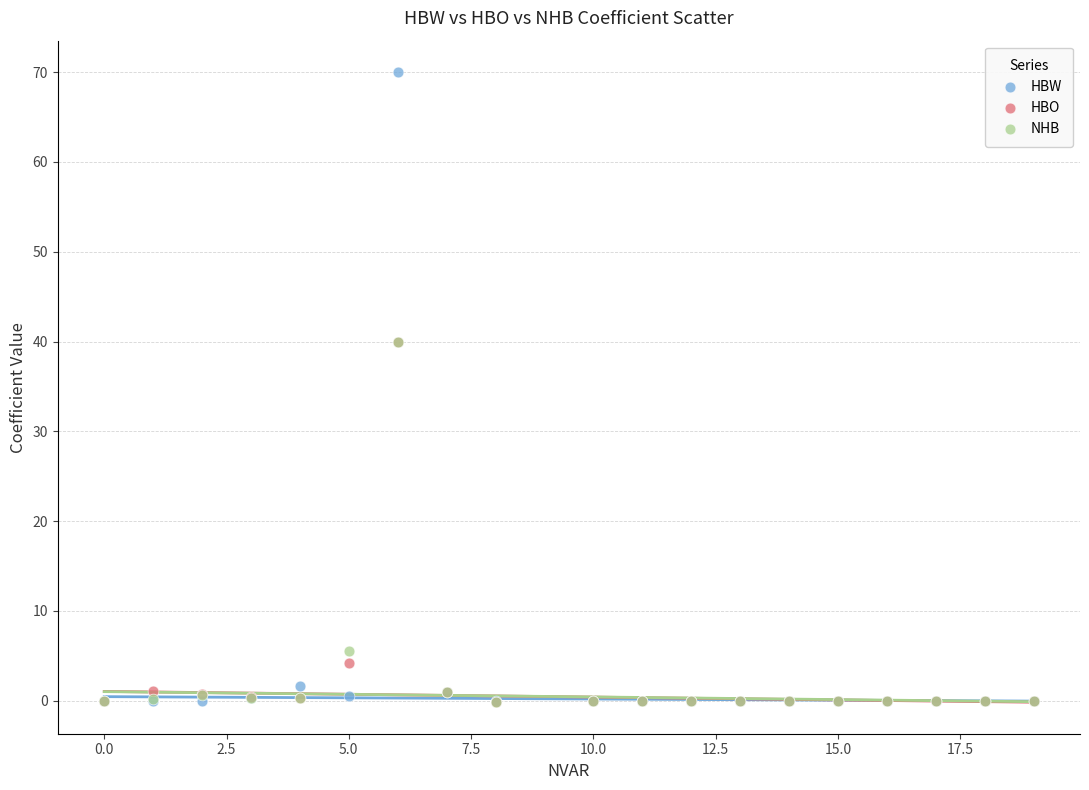

In the HBO series, what Y value is closest to 19?

4.1